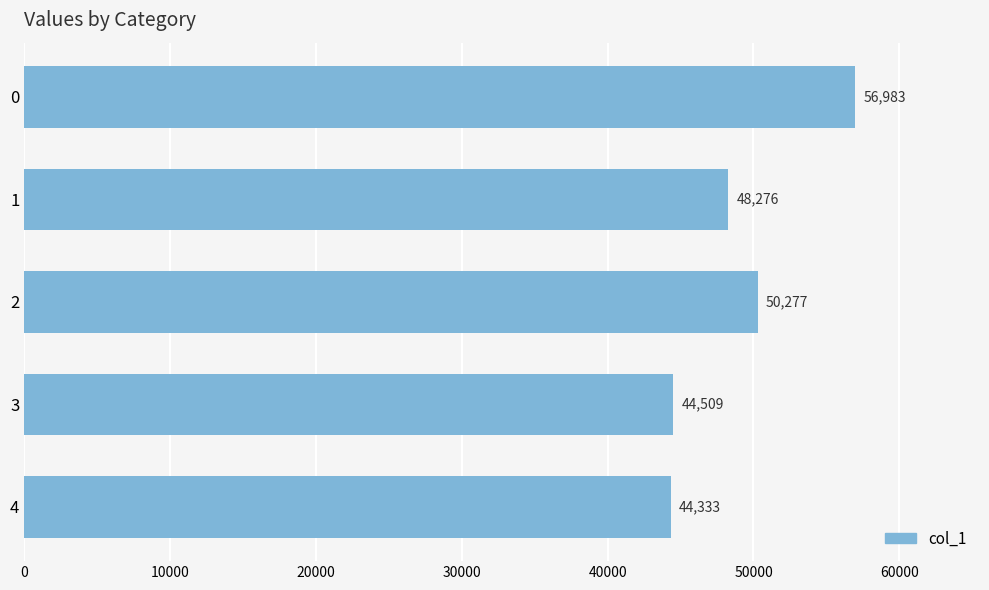

Rank the categories by value from lowest to highest.

4, 3, 1, 2, 0